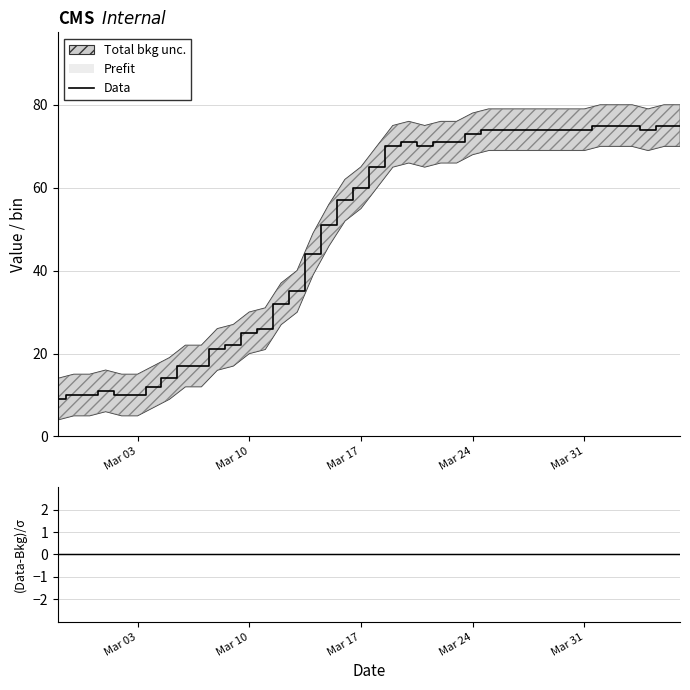

Does the chart have visible grid lines?

Yes